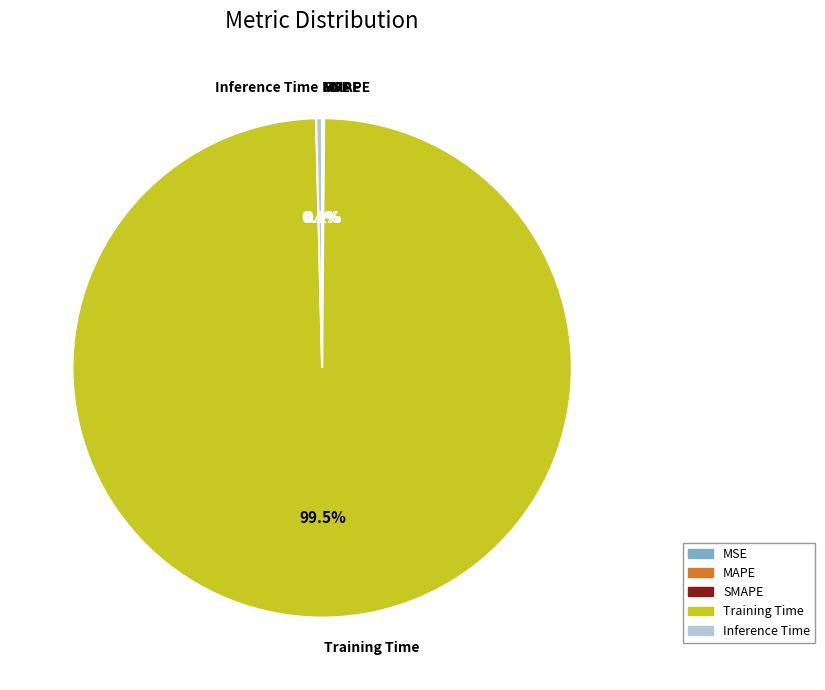

Is there a majority slice in this chart?

Yes